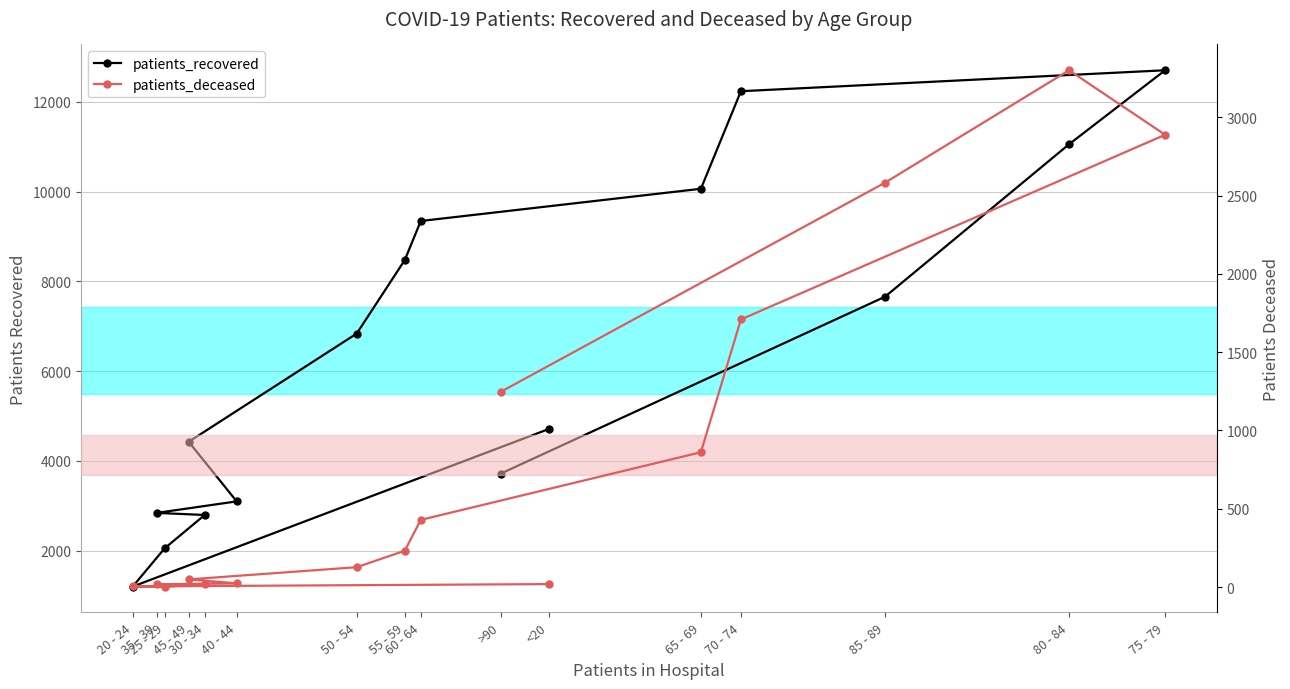

Between 30 - 34 and 85 - 89, which series saw the biggest shift?

patients_recovered